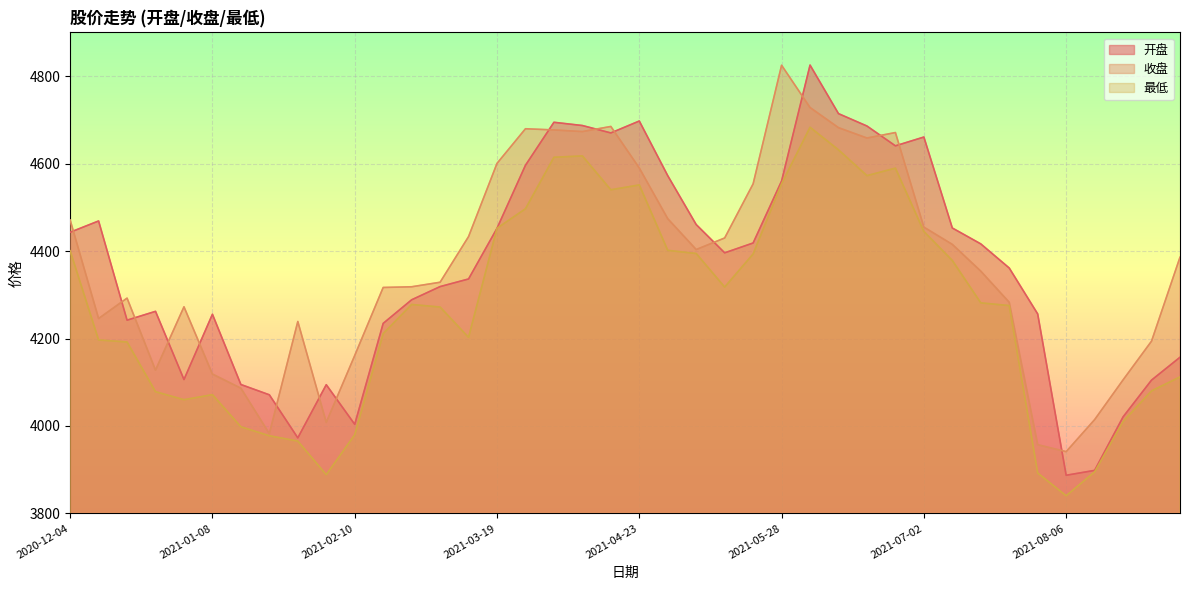

Reading left to right, extract all data points from this chart.

开盘: 2020-12-04=4443.0	2020-12-11=4468.7	2020-12-18=4241.9	2020-12-25=4262.1	2020-12-31=4106.1	2021-01-08=4255.4	2021-01-15=4094.8	2021-01-22=4071.2	2021-01-29=3972.8	2021-02-05=4094.3	2021-02-10=4003.7	2021-02-19=4234.6	2021-02-26=4288.5	2021-03-05=4318.7	2021-03-12=4336.1	2021-03-19=4452.0	2021-03-26=4596.1	2021-04-02=4694.4	2021-04-09=4687.0	2021-04-16=4670.0	2021-04-23=4697.3	2021-04-30=4572.3	2021-05-07=4460.5	2021-05-14=4395.9	2021-05-21=4418.4	2021-05-28=4560.1	2021-06-04=4825.2	2021-06-11=4714.1	2021-06-18=4685.8	2021-06-25=4640.5	2021-07-02=4660.6	2021-07-09=4452.6	2021-07-16=4416.3	2021-07-23=4361.1	2021-07-30=4256.1	2021-08-06=3887.3	2021-08-13=3898.4	2021-08-20=4020.8	2021-08-27=4104.9	2021-09-03=4157.1
收盘: 2020-12-04=4470.9	2020-12-11=4245.7	2020-12-18=4292.3	2020-12-25=4127.7	2020-12-31=4272.4	2021-01-08=4118.7	2021-01-15=4086.3	2021-01-22=3982.4	2021-01-29=4238.9	2021-02-05=4008.2	2021-02-10=4161.1	2021-02-19=4316.7	2021-02-26=4318.3	2021-03-05=4328.6	2021-03-12=4433.0	2021-03-19=4600.4	2021-03-26=4679.6	2021-04-02=4676.9	2021-04-09=4673.1	2021-04-16=4684.8	2021-04-23=4589.8	2021-04-30=4473.9	2021-05-07=4403.4	2021-05-14=4429.9	2021-05-21=4553.6	2021-05-28=4824.8	2021-06-04=4728.1	2021-06-11=4682.1	2021-06-18=4658.4	2021-06-25=4670.9	2021-07-02=4454.6	2021-07-09=4415.2	2021-07-16=4354.0	2021-07-23=4282.7	2021-07-30=3957.2	2021-08-06=3941.3	2021-08-13=4014.5	2021-08-20=4105.4	2021-08-27=4194.0	2021-09-03=4385.8
最低: 2020-12-04=4400.6	2020-12-11=4196.7	2020-12-18=4192.0	2020-12-25=4078.4	2020-12-31=4060.0	2021-01-08=4071.6	2021-01-15=3998.1	2021-01-22=3977.7	2021-01-29=3965.4	2021-02-05=3888.6	2021-02-10=3979.9	2021-02-19=4211.1	2021-02-26=4277.8	2021-03-05=4271.9	2021-03-12=4202.7	2021-03-19=4452.0	2021-03-26=4496.6	2021-04-02=4614.4	2021-04-09=4617.5	2021-04-16=4540.0	2021-04-23=4551.1	2021-04-30=4401.5	2021-05-07=4394.4	2021-05-14=4317.6	2021-05-21=4393.3	2021-05-28=4553.9	2021-06-04=4682.9	2021-06-11=4631.4	2021-06-18=4572.4	2021-06-25=4589.5	2021-07-02=4444.7	2021-07-09=4378.4	2021-07-16=4281.5	2021-07-23=4275.2	2021-07-30=3892.4	2021-08-06=3840.4	2021-08-13=3895.0	2021-08-20=4010.2	2021-08-27=4080.2	2021-09-03=4112.1